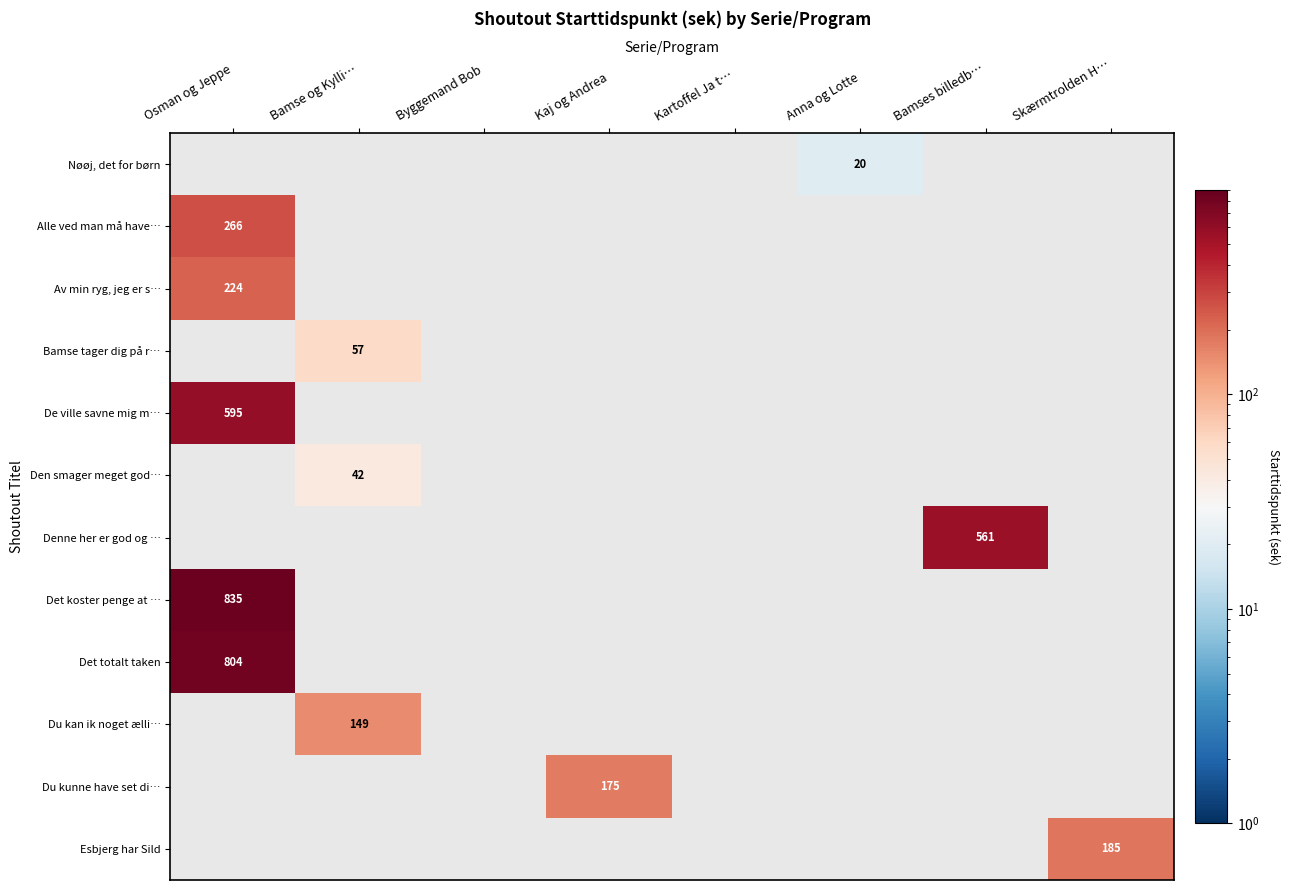

Which label corresponds to the smallest value in the chart?

Anna og Lotte